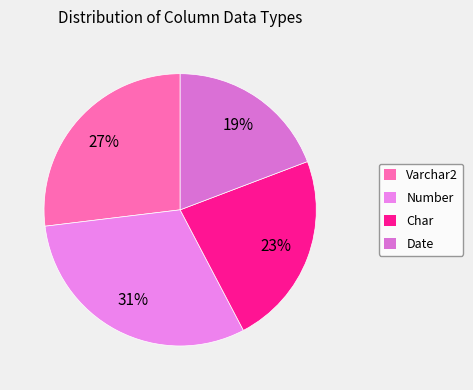

What is the largest slice in the pie chart?

Number